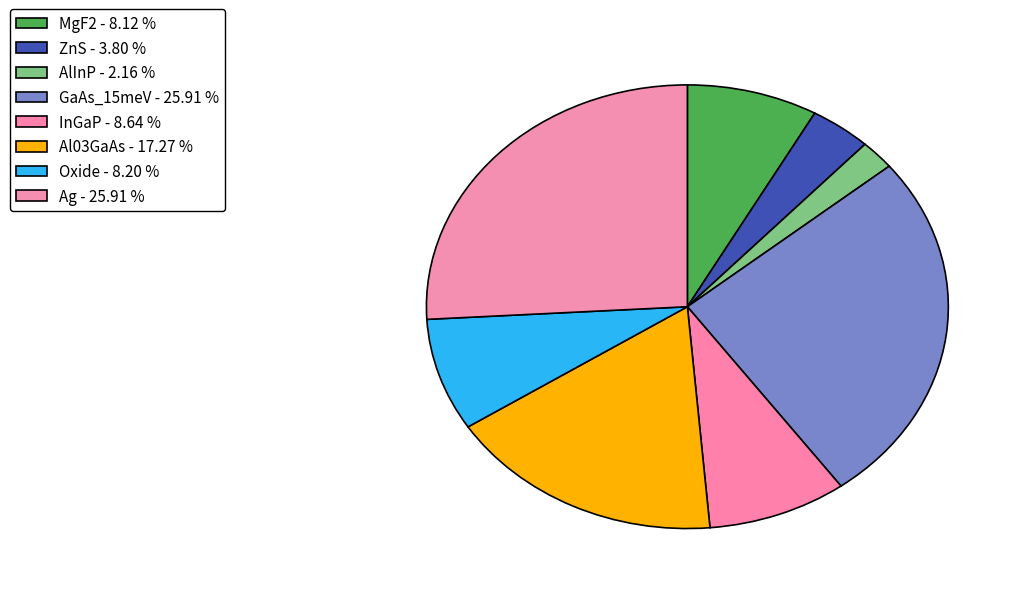

What is the total percentage of Al03GaAs and ZnS?

21.1%